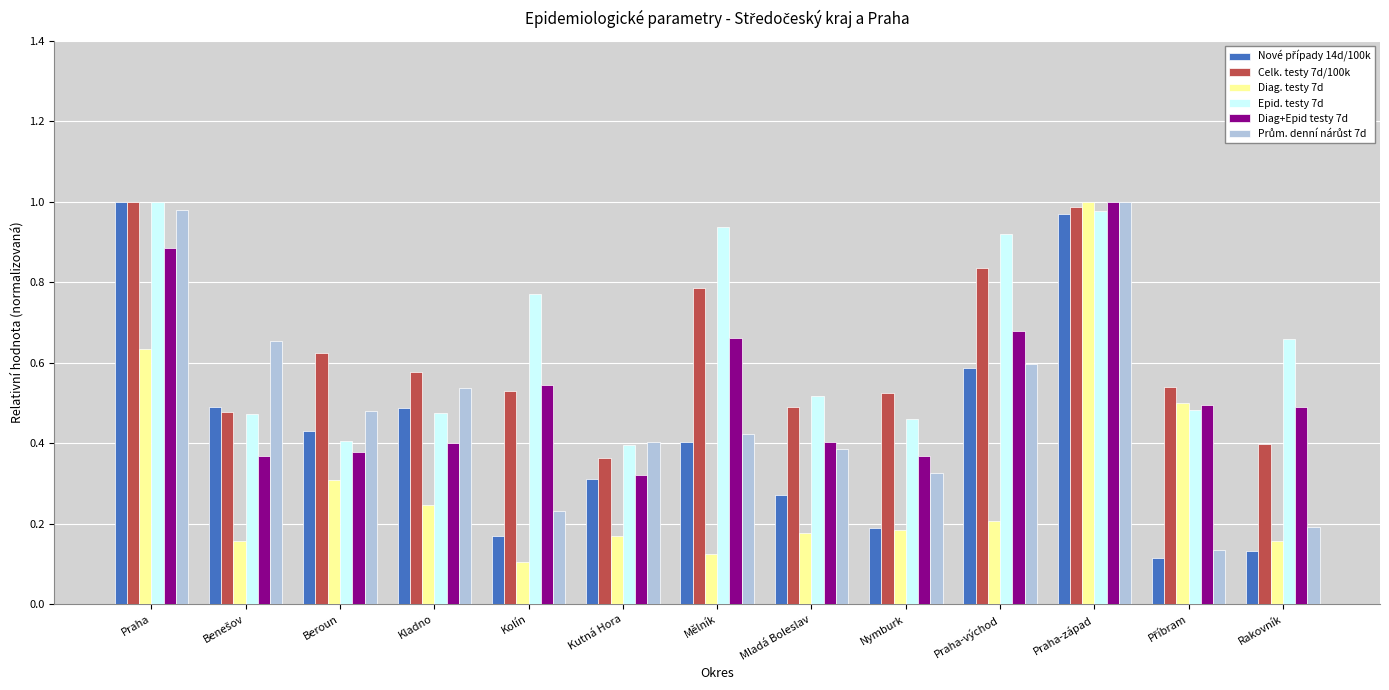

Which series changed the most between Mělník and Nymburk?

Epid. testy 7d